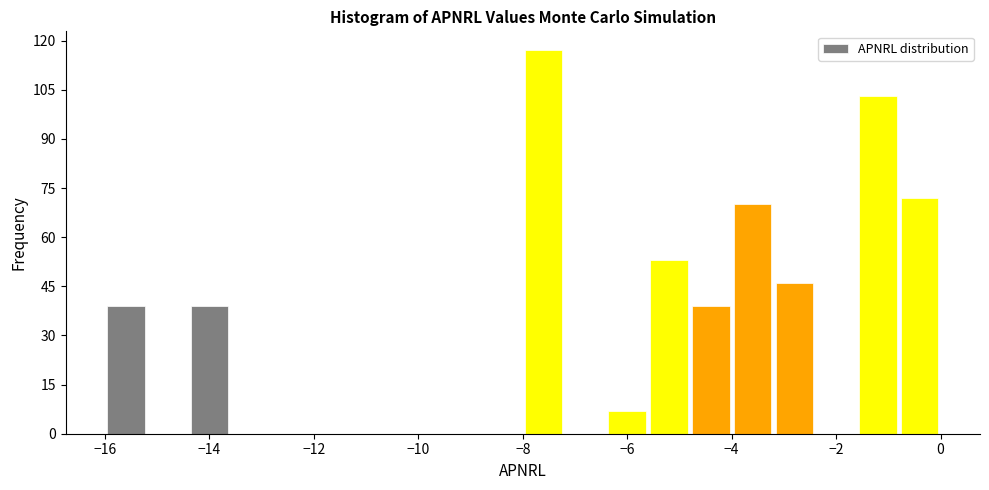

How tall is the bar that spans -3.2 to -2.4 on the x-axis? The values are not printed on the chart, so give them approximately, as read against the axis.

46